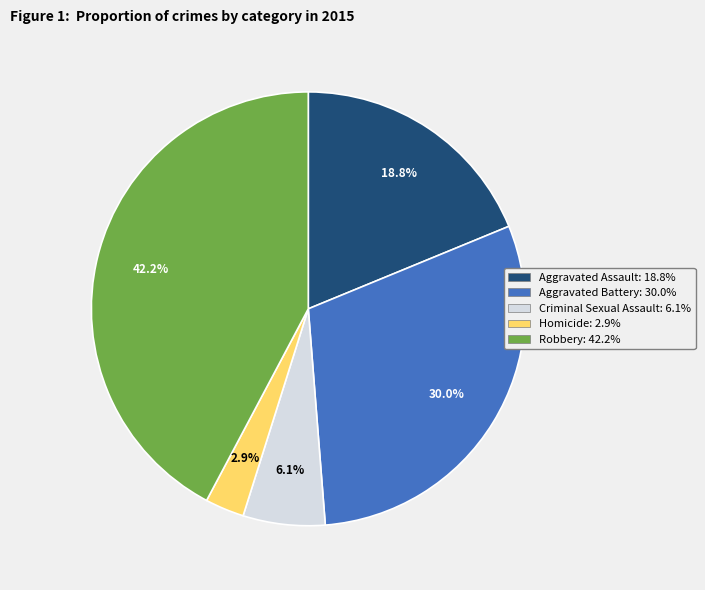

Does any single category account for the majority?

No